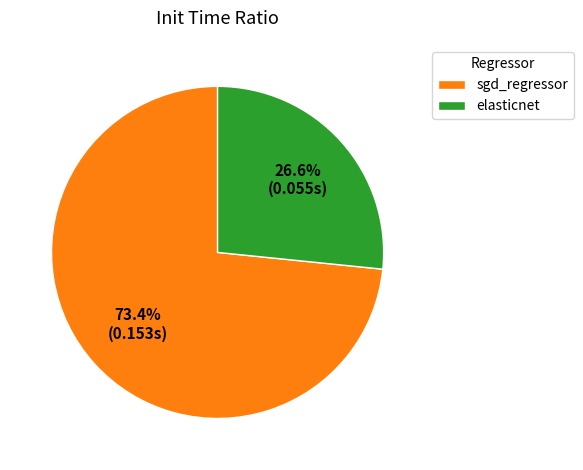

Between elasticnet and sgd_regressor, which is larger?

sgd_regressor